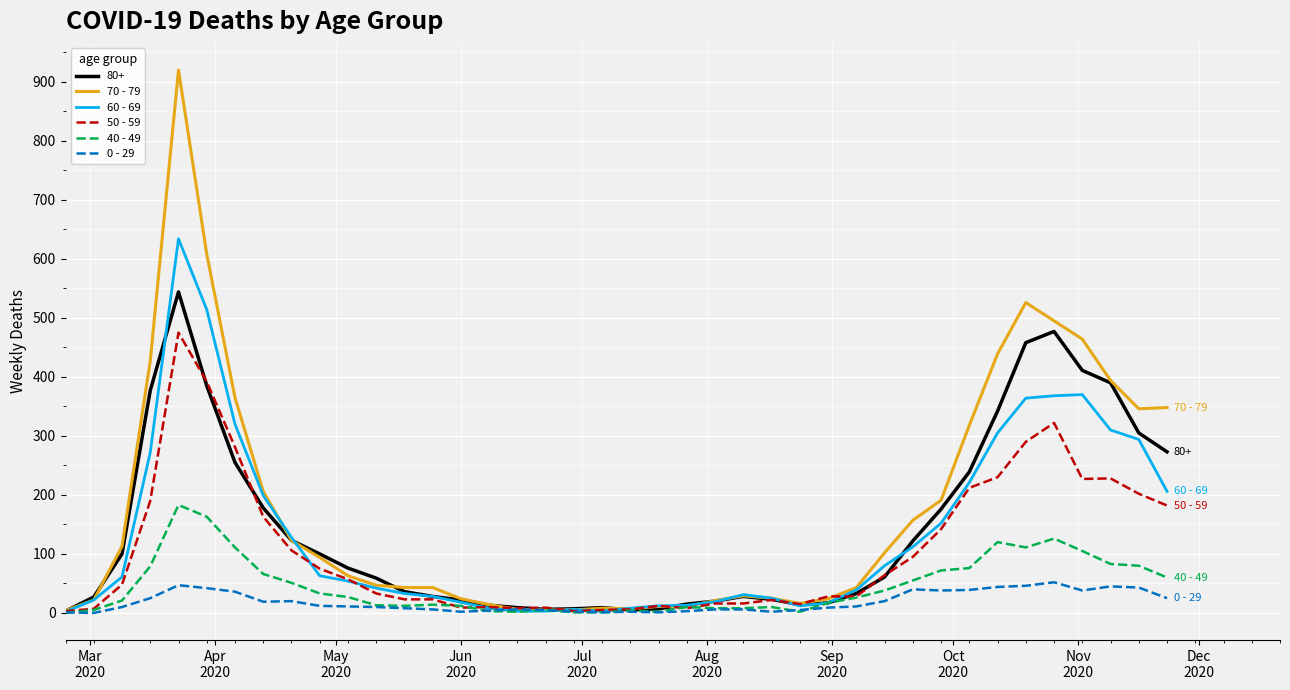

List the series in order of their peak value, highest first.

70 - 79, 60 - 69, 80+, 50 - 59, 40 - 49, 0 - 29